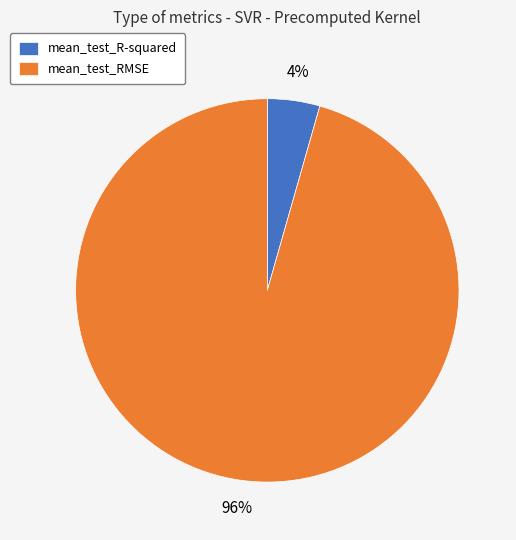

Does any single category account for the majority?

Yes